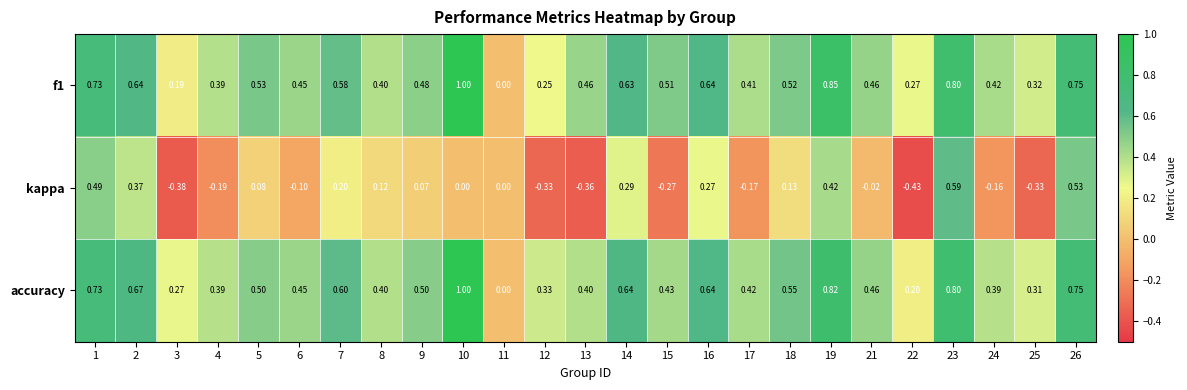

Between 23 and 25, which series saw the biggest shift?

kappa